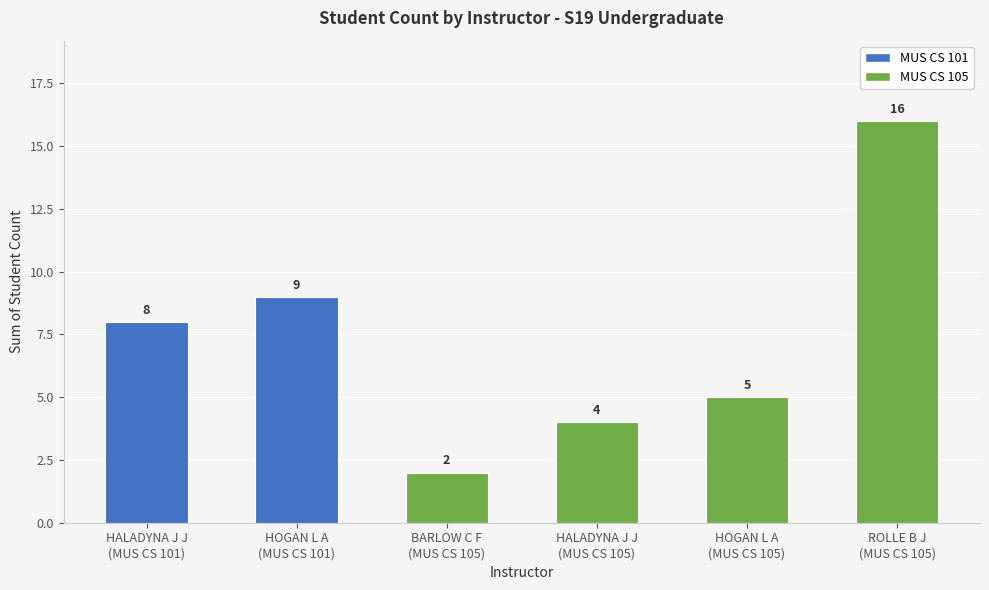

True or false: the data shows 8 at HALADYNA J J
(MUS CS 101).

True